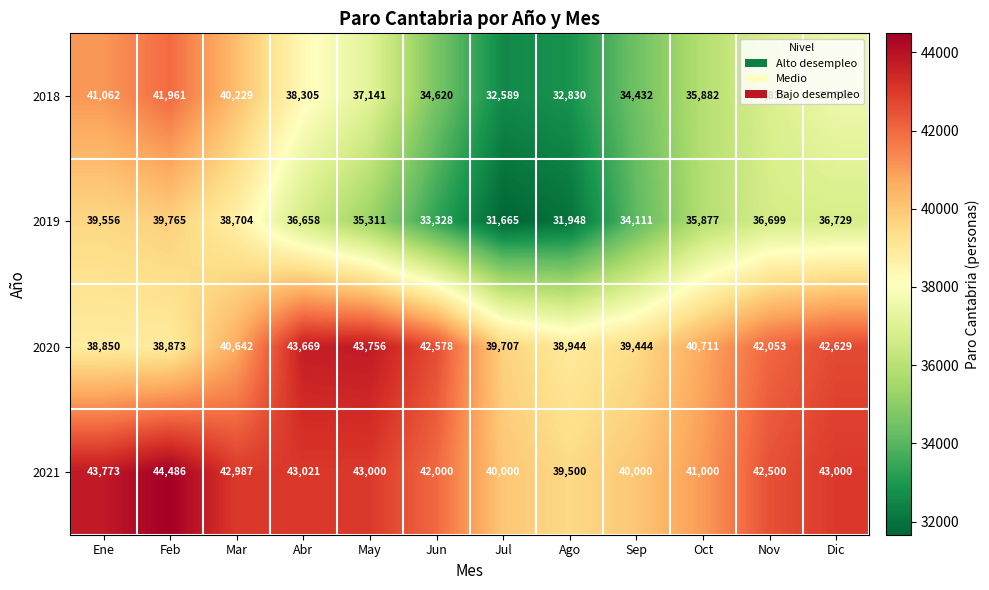

At which label is 2020 closest to 41303?

Oct